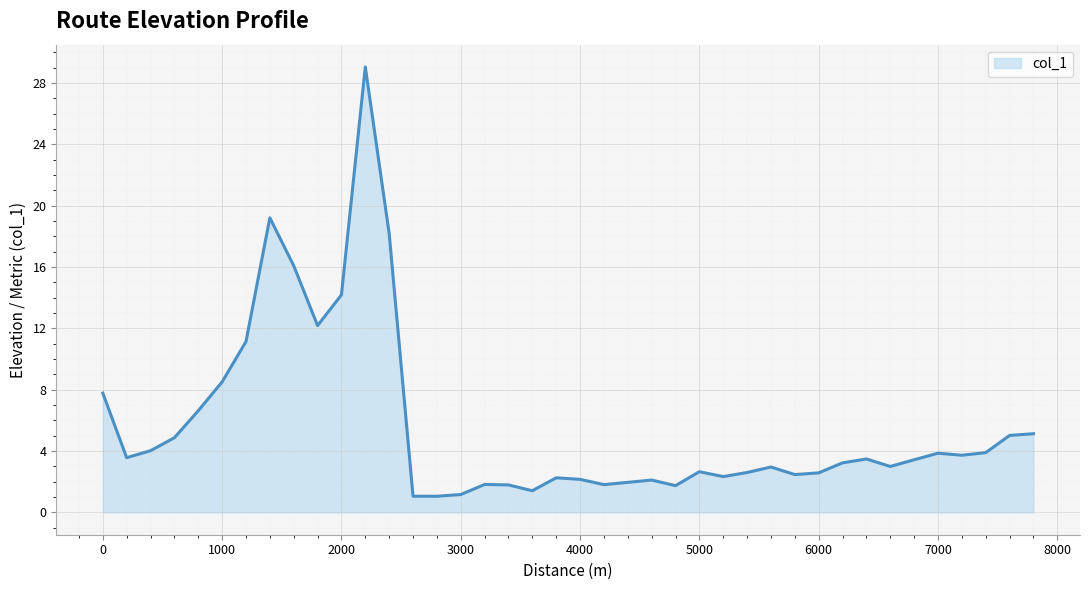

What is the minimum value shown in the chart?

1.1